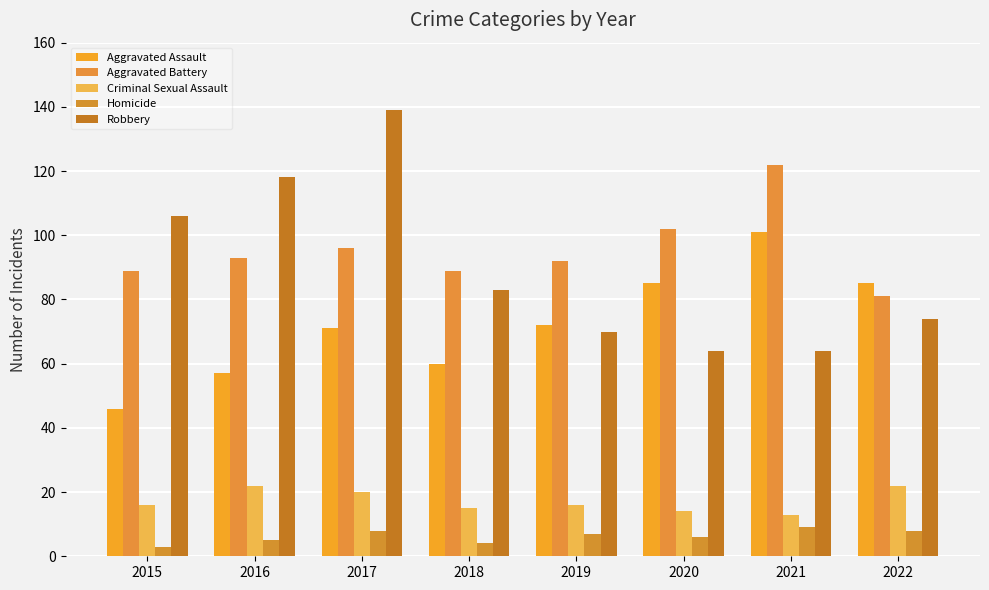

How many groups of bars are there?

8